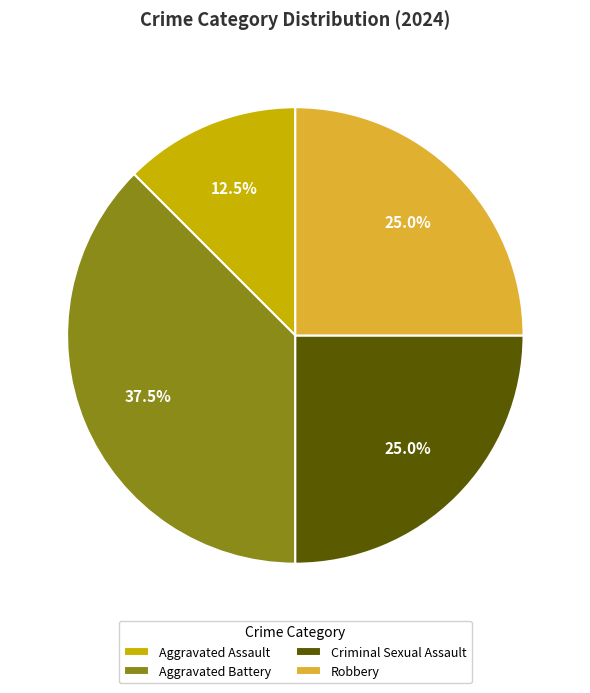

To the nearest percent, what is the combined percentage of Robbery and Aggravated Assault?

38%